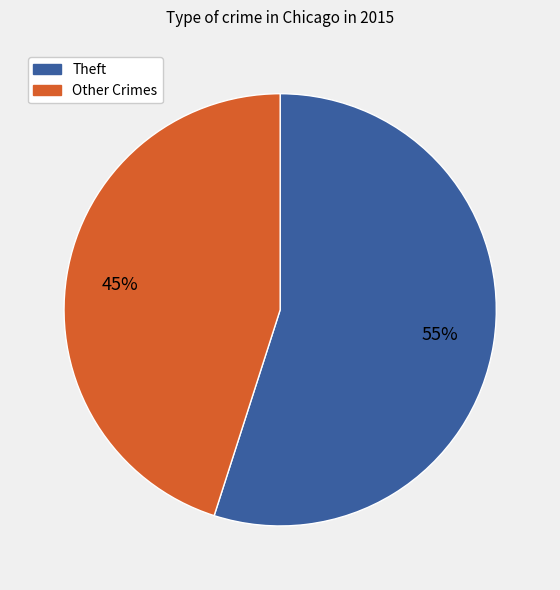

To the nearest percent, what is the average slice percentage?

50%